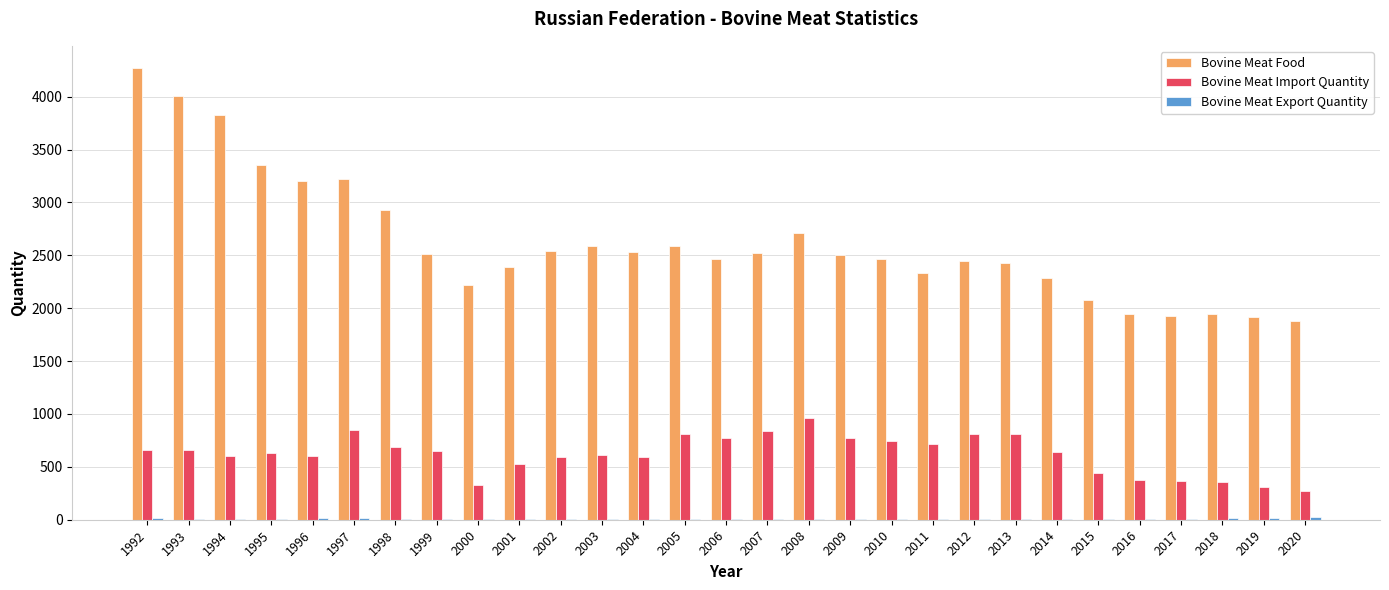

What is the highest value of the Bovine Meat Food series?

4267